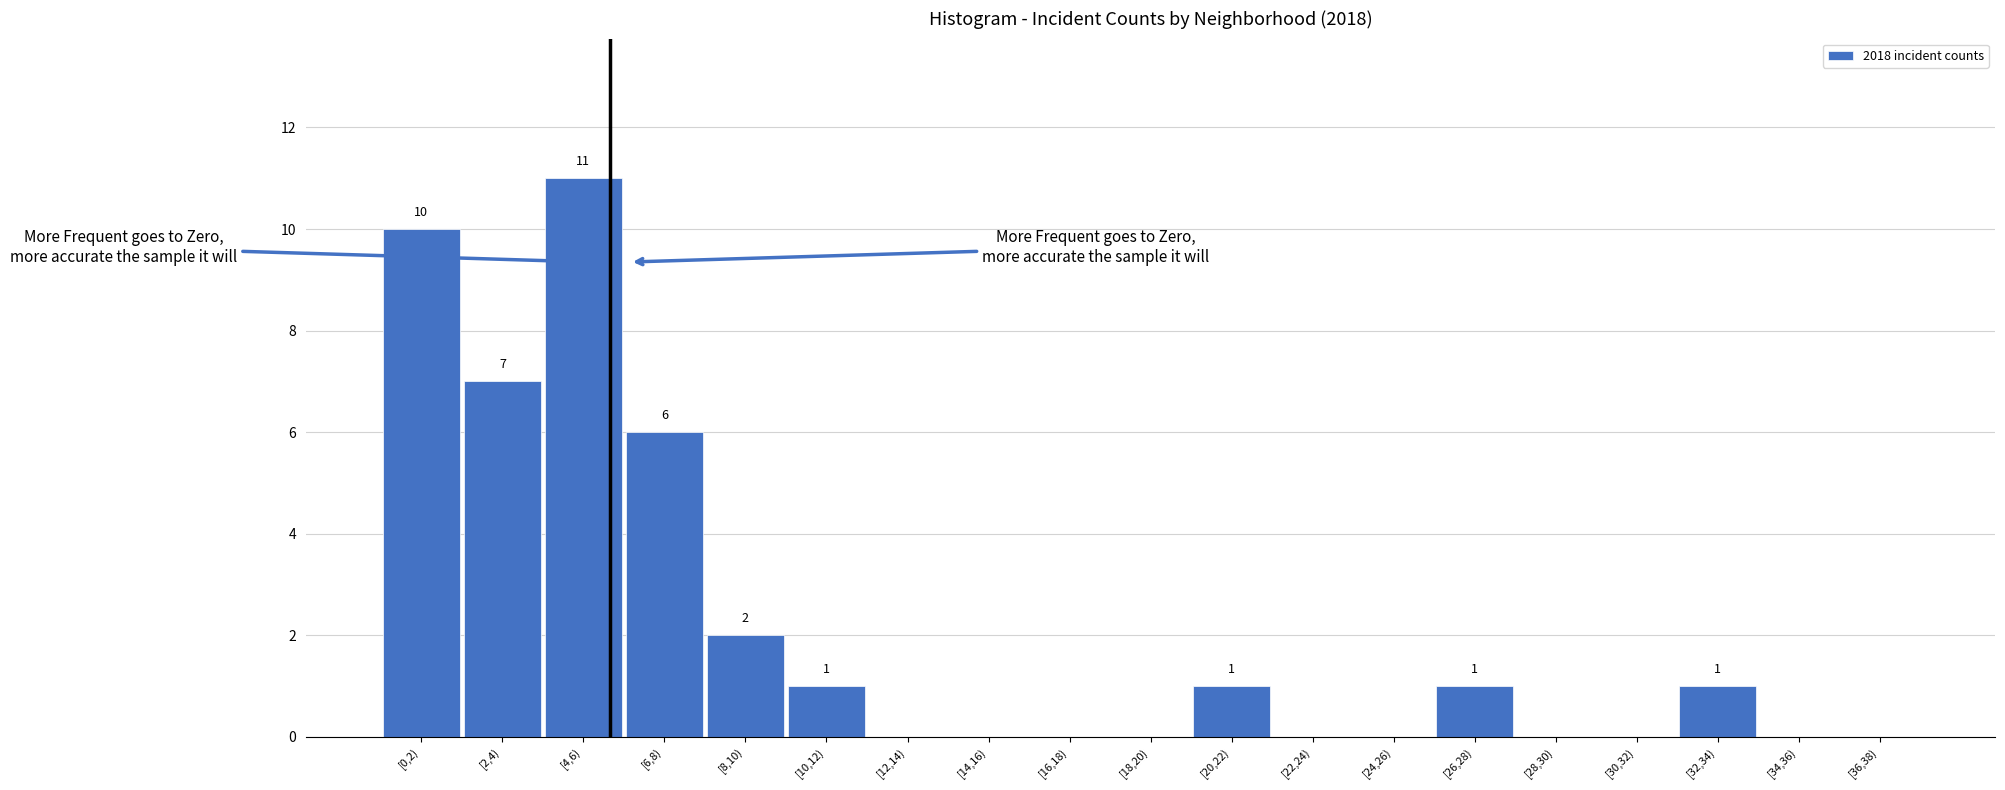

Reading left to right, transcribe all the data shown in this chart.

[0,2)=10	[2,4)=7	[4,6)=11	[6,8)=6	[8,10)=2	[10,12)=1	[12,14)=0	[14,16)=0	[16,18)=0	[18,20)=0	[20,22)=1	[22,24)=0	[24,26)=0	[26,28)=1	[28,30)=0	[30,32)=0	[32,34)=1	[34,36)=0	[36,38)=0